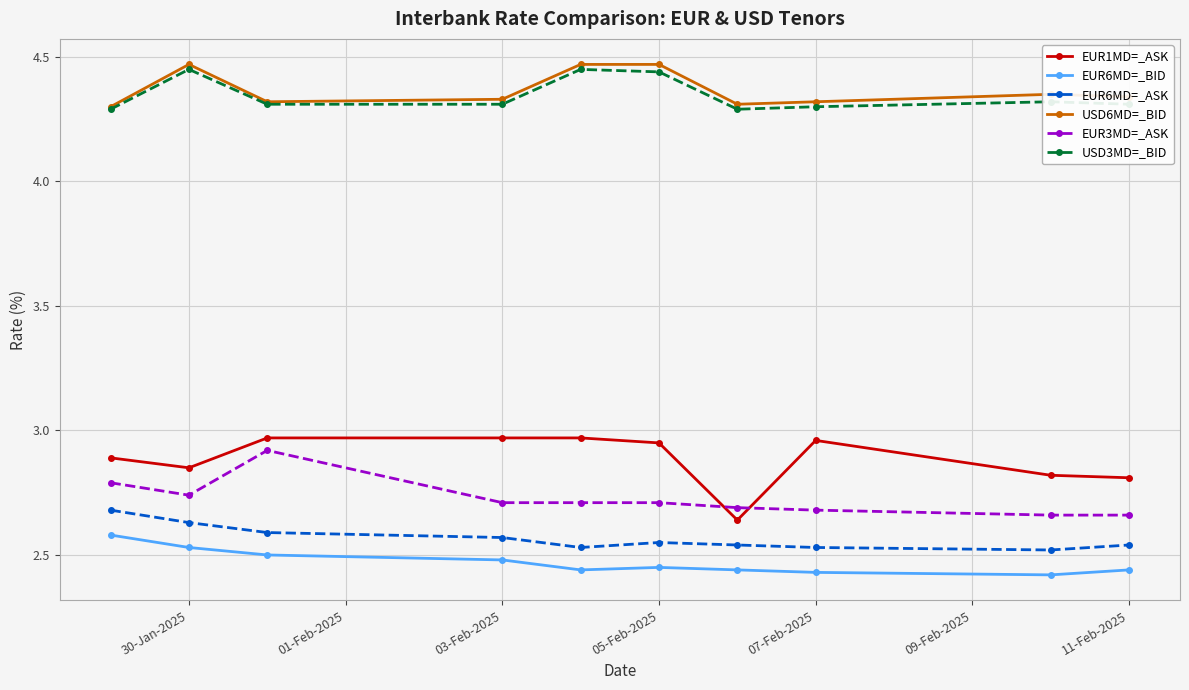

How many USD6MD=_BID values are between 4 and 5?

10